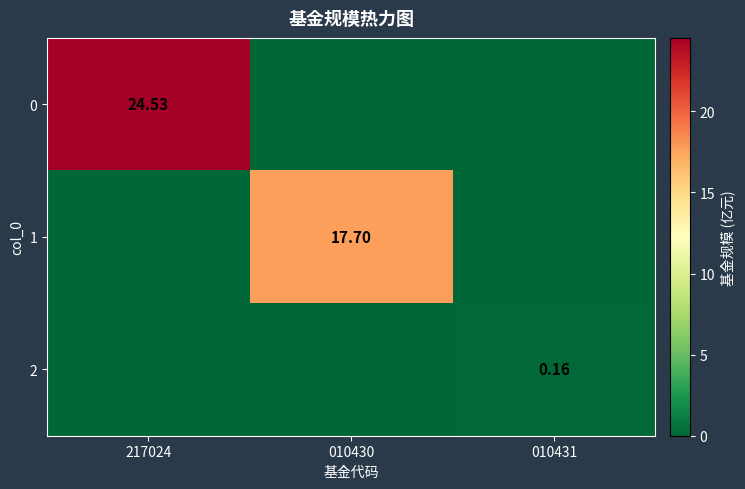

List the series in order of their overall mean, lowest first.

2, 1, 0